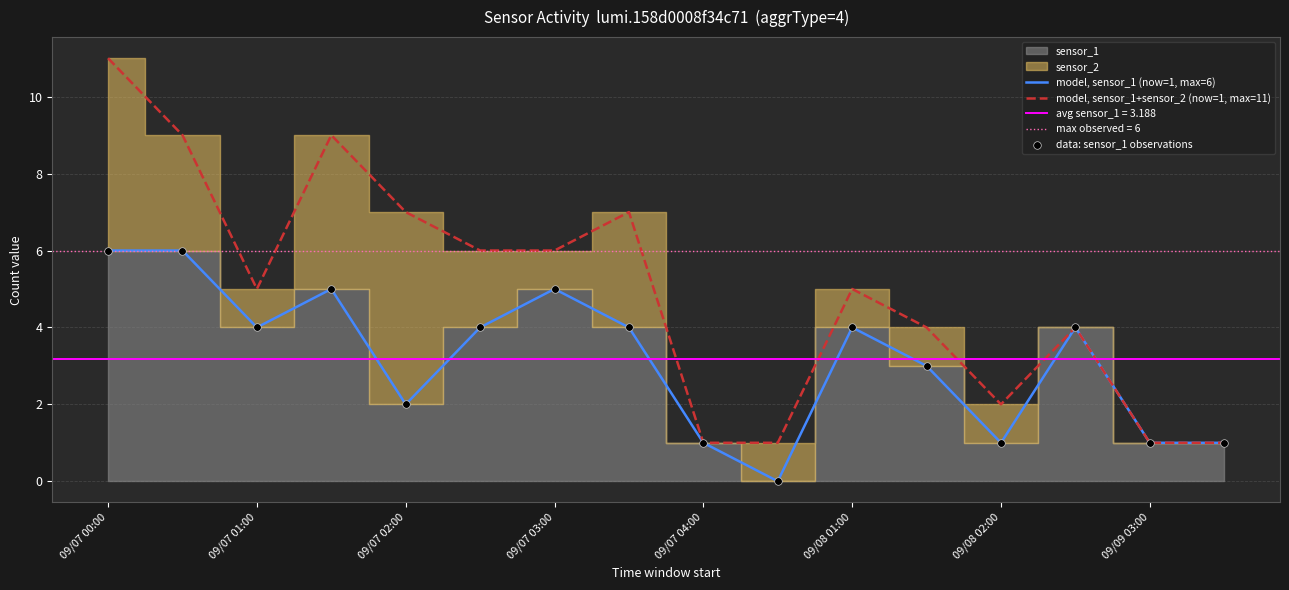

Which series has the widest spread of Y values?

model, sensor_1+sensor_2 (now=1, max=11)